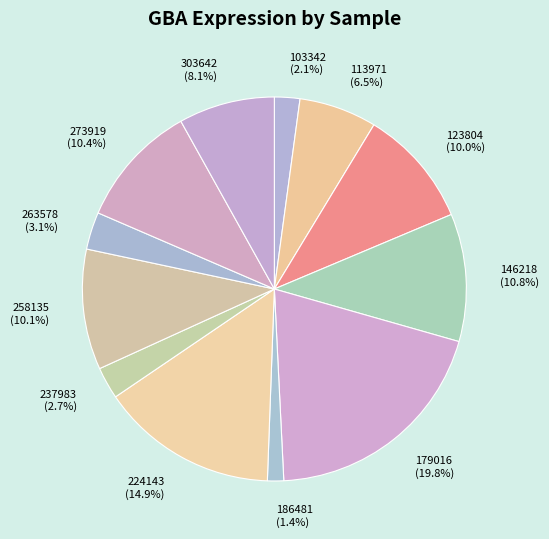

What percentage do 273919 and 146218 together represent?

21.2%